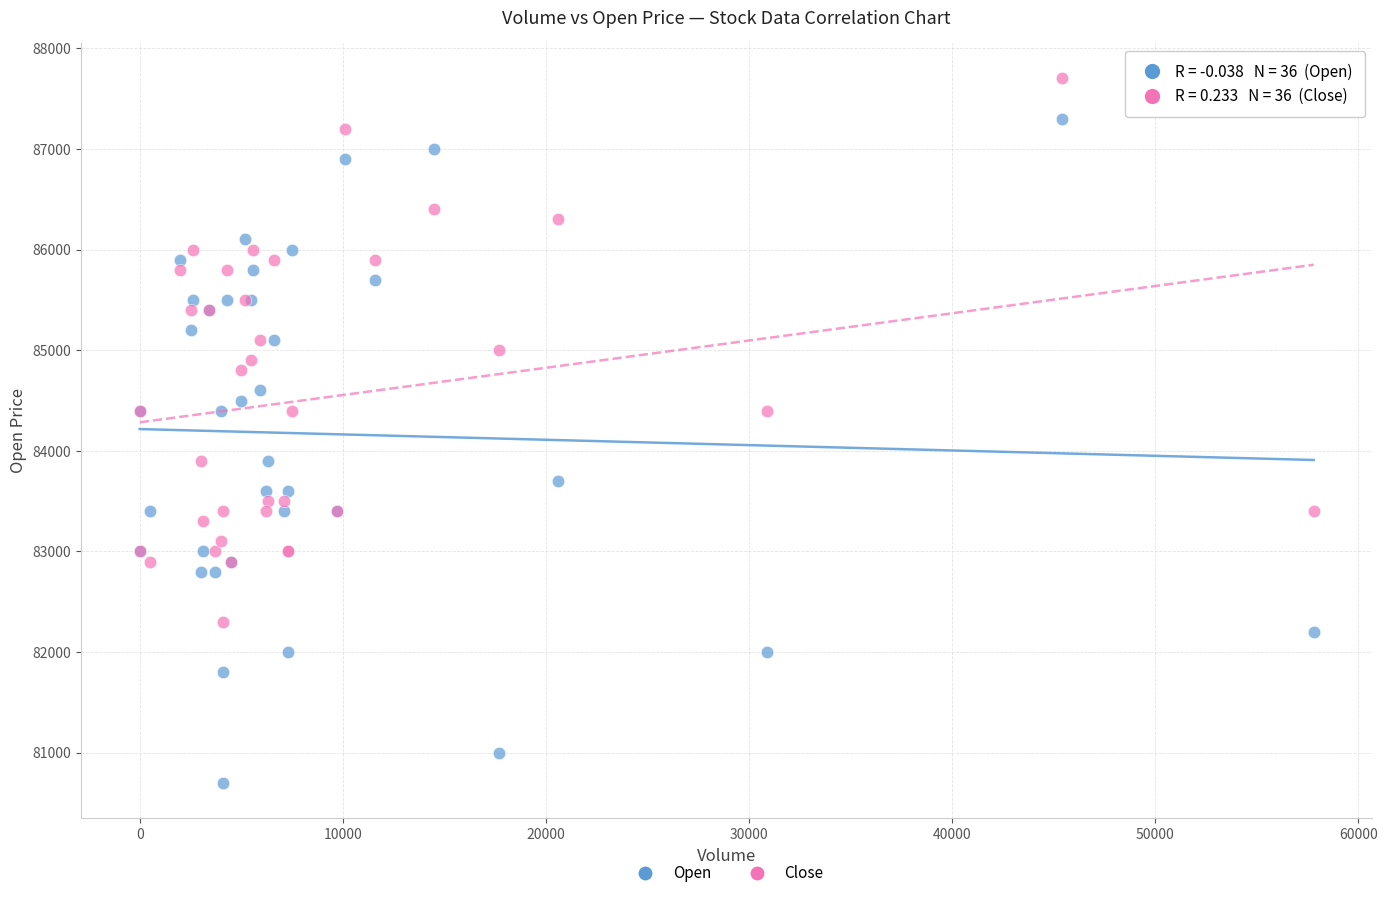

What is the X range (max minus min) for the scatter plot?

57800